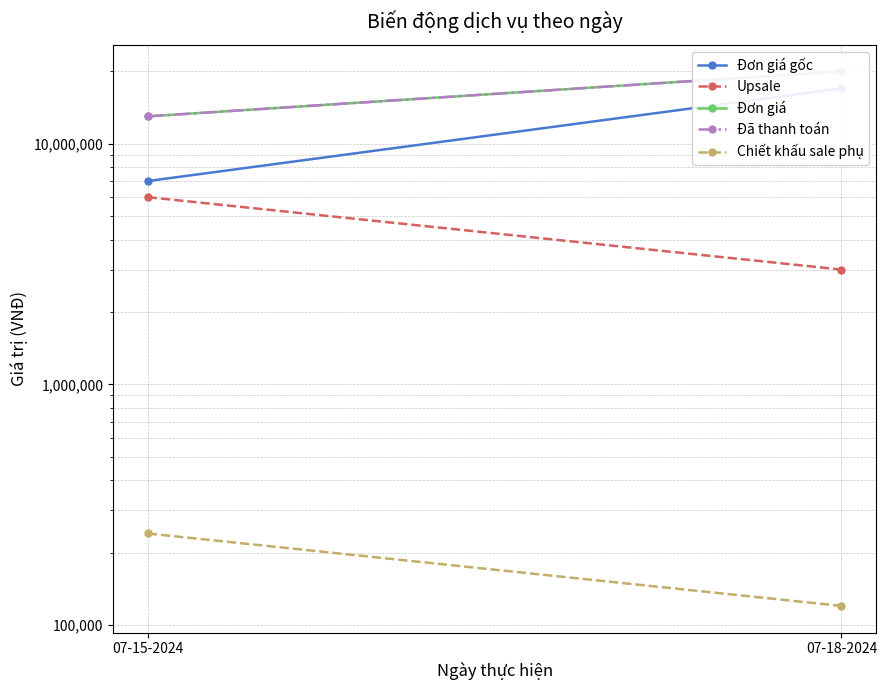

Reading left to right, what are all the values shown in this chart?

Đơn giá gốc: 7000000	17000000
Upsale: 6000000	3000000
Đơn giá: 13000000	20000000
Đã thanh toán: 13000000	20000000
Chiết khấu sale phụ: 240000	120000